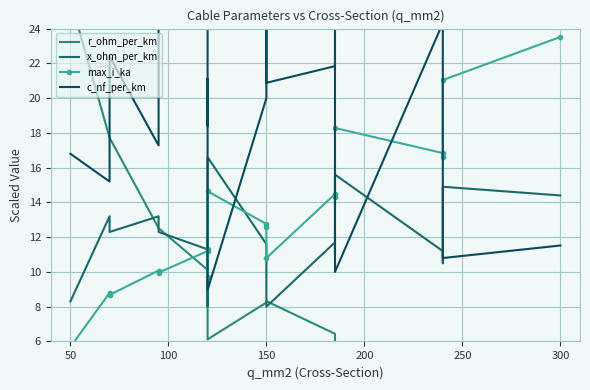

True or false: x_ohm_per_km has more than 0 points higher than both neighbors.

True